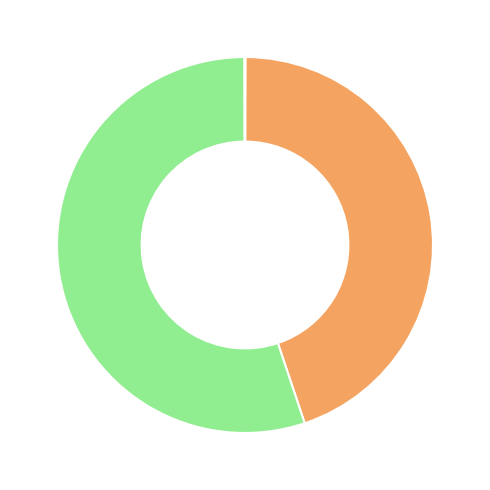

Is there a majority slice in this chart?

Yes